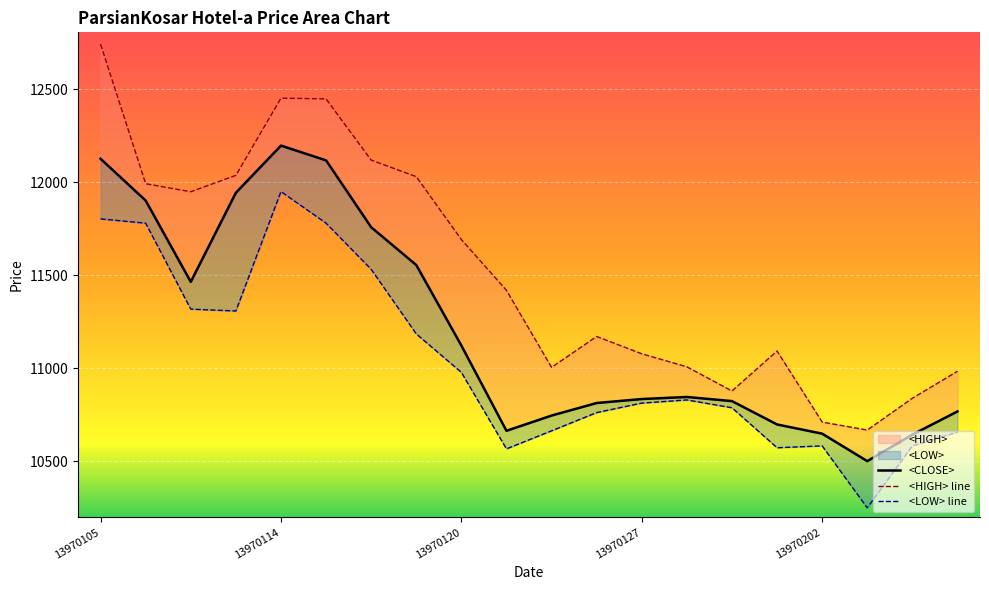

True or false: <CLOSE> and <LOW> cross at least once.

False